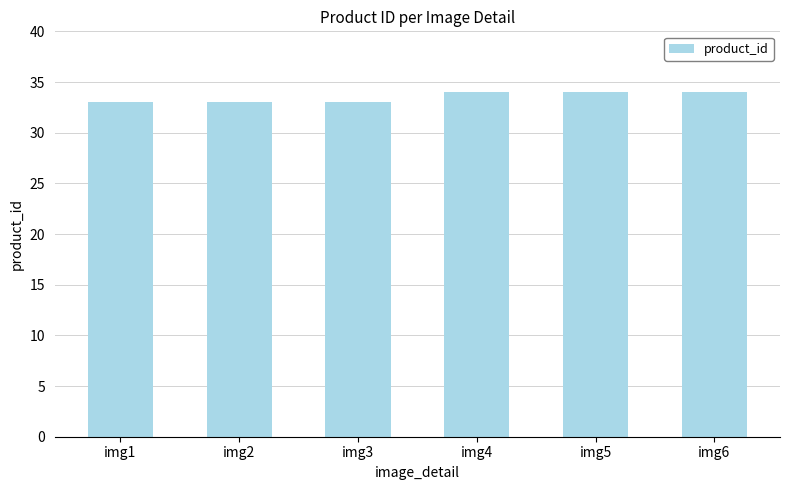

Reading left to right, list all the values displayed in this chart.

33	33	33	34	34	34